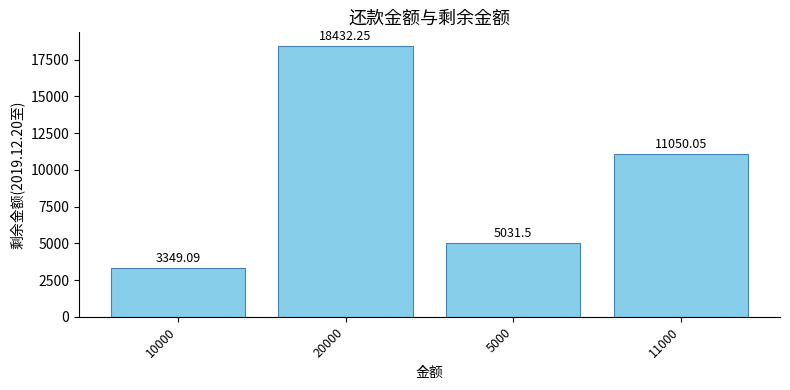

What is the average value?

9465.7